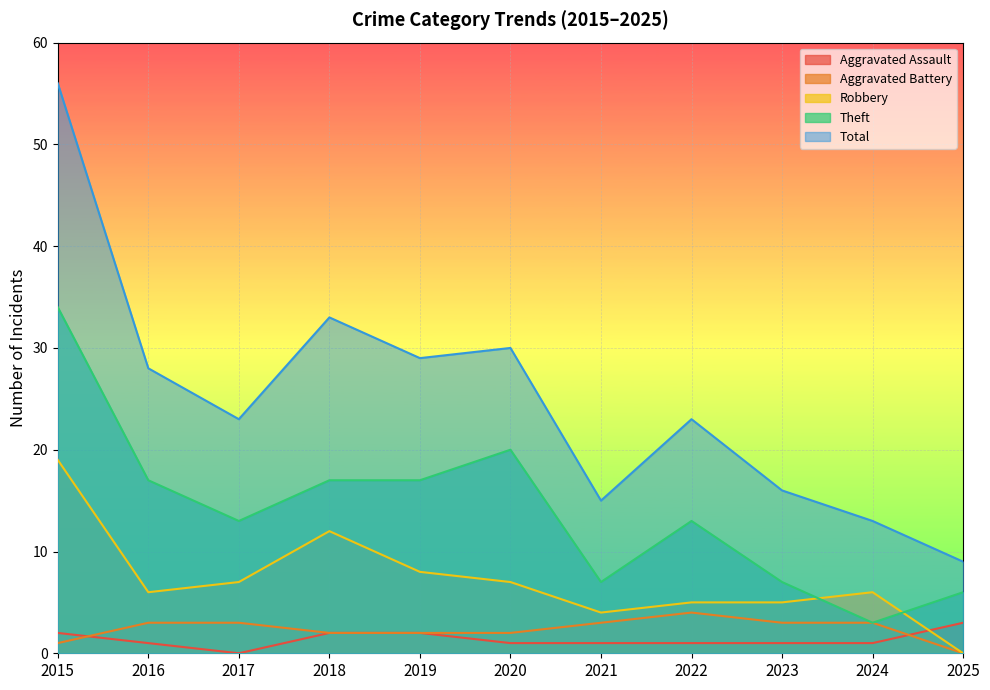

Between 2019 and 2016, which is larger?

2019